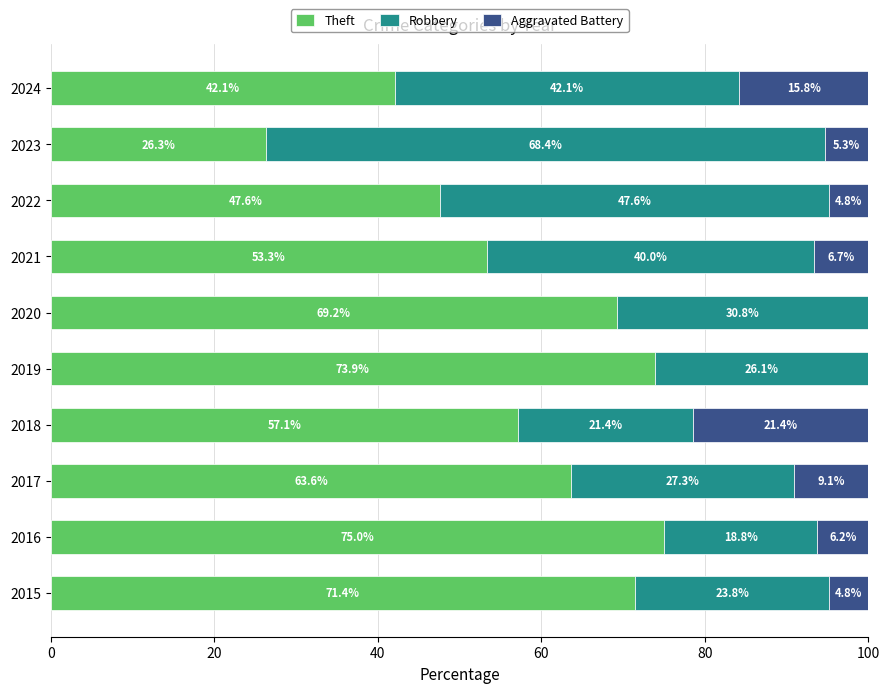

The Theft series shows 129.5 at 2019. True or false?

False